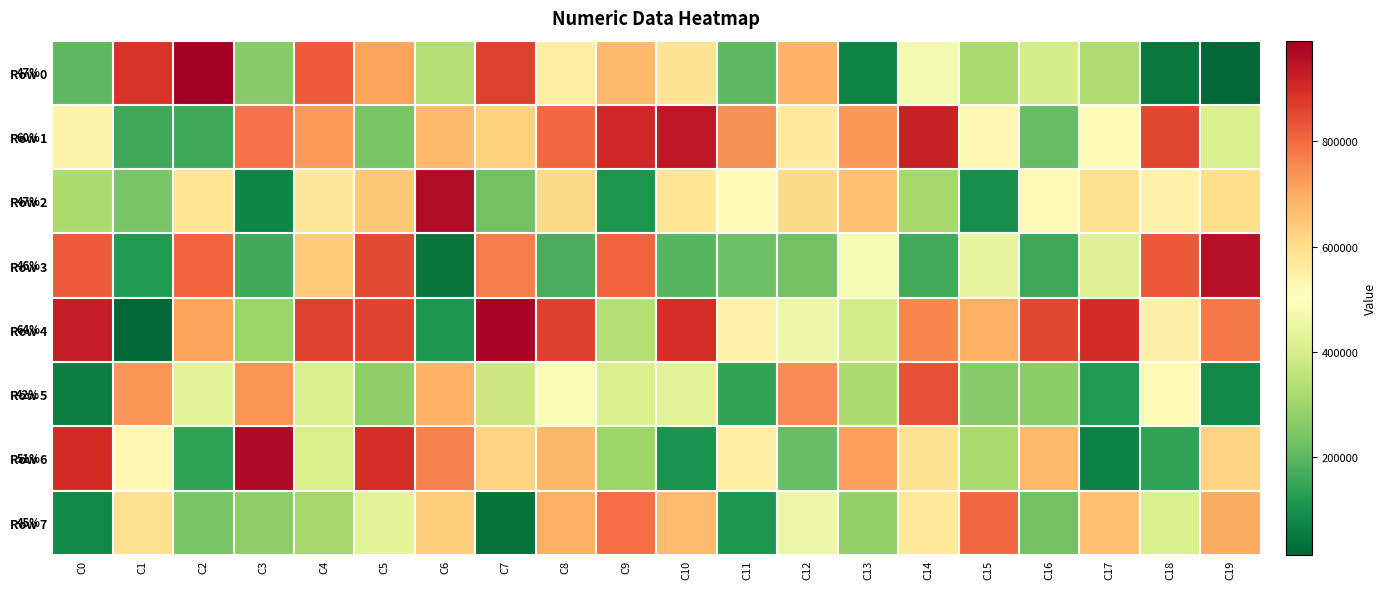

What is the difference between the second highest and second lowest values in the Row 0 series?

834965